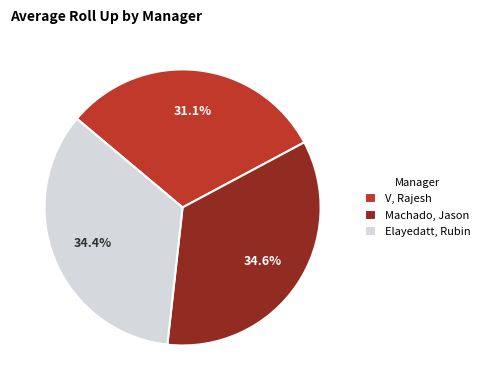

How many slices are in this pie chart?

3